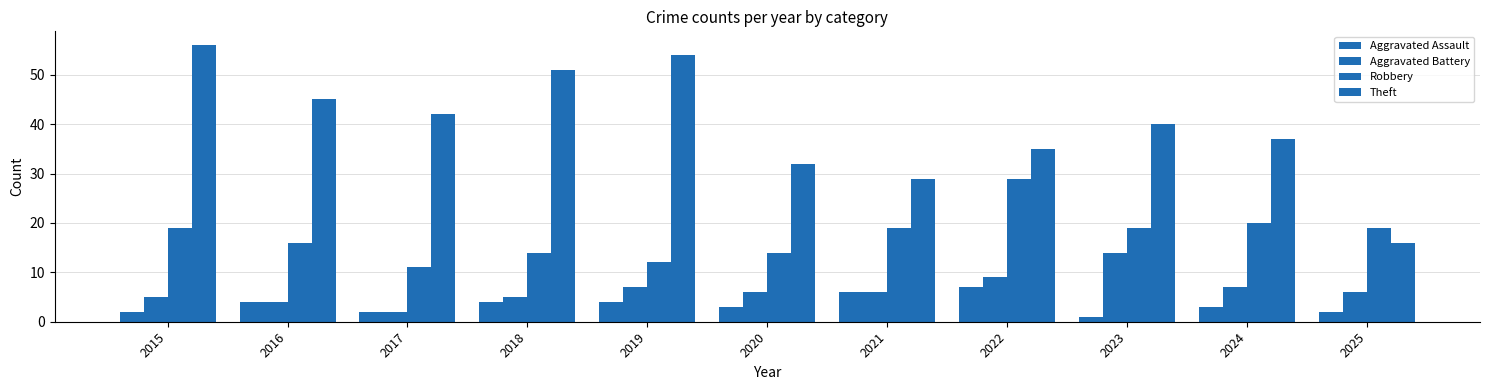

Count the number of data series in this chart.

4